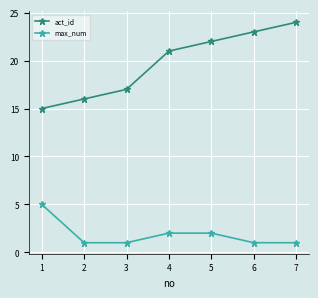

Rank the series by their average value, from highest to lowest.

act_id, max_num